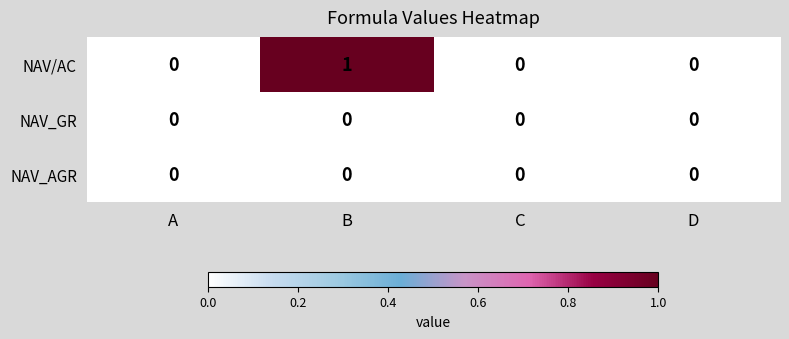

Which series has the largest range (max minus min)?

NAV/AC